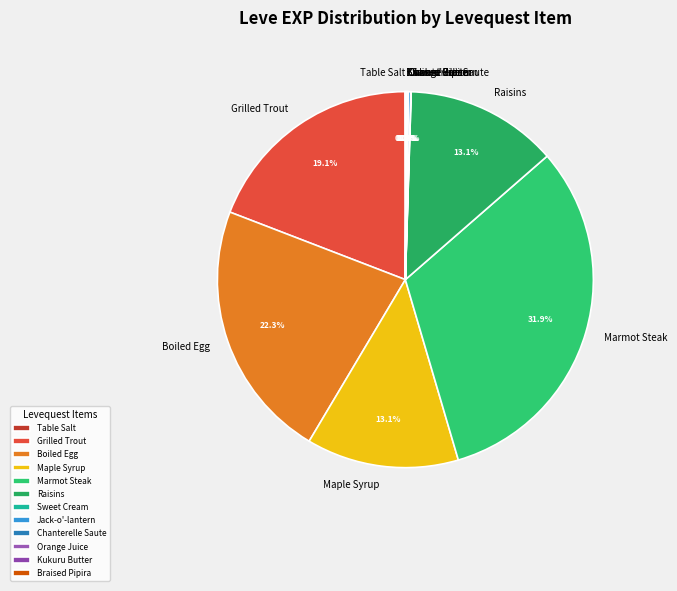

To the nearest percent, what is the difference between the largest and smallest slice percentages?

32%